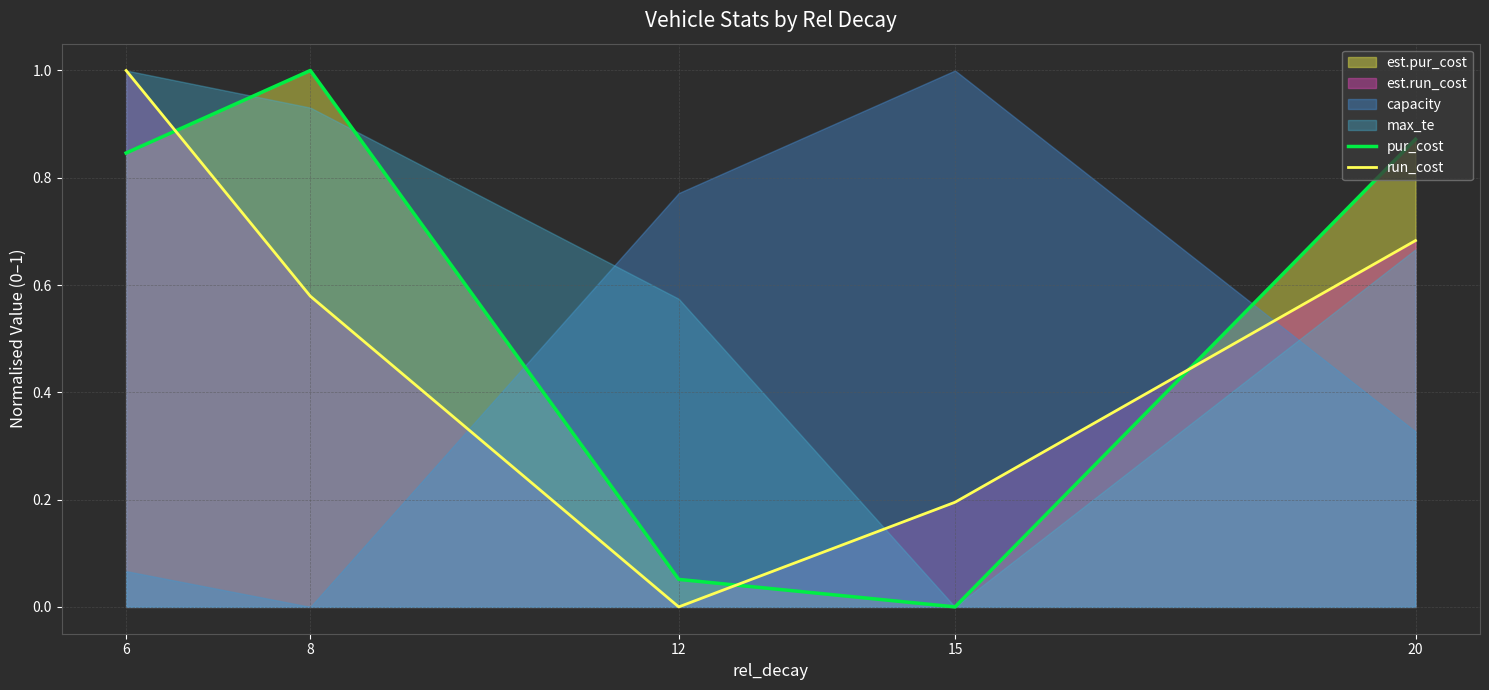

What is the sum of the run_cost values at 12 and 15?

0.2